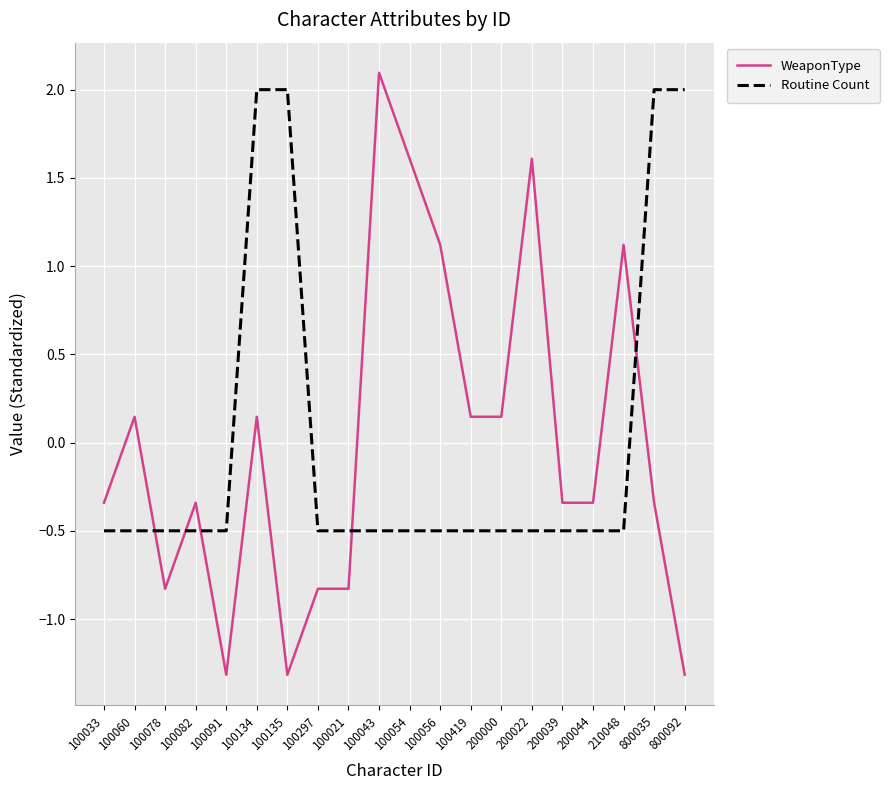

Is the value of Routine Count at 100056 greater than the value of WeaponType at 100134?

No